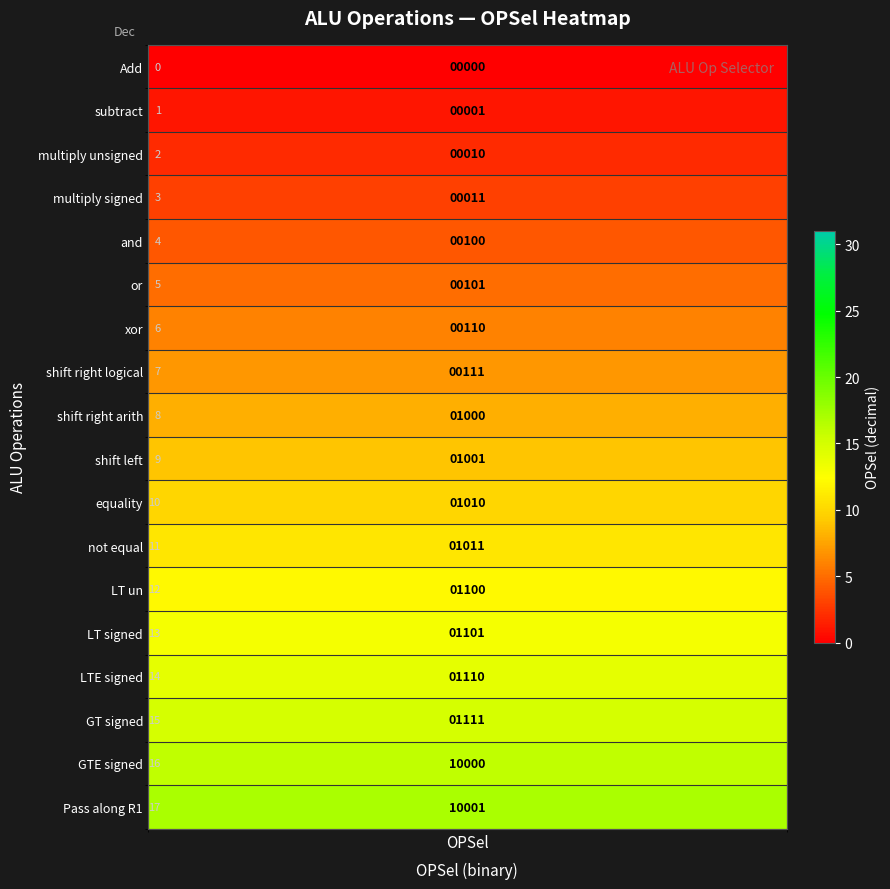

What is the sum of all values?

153